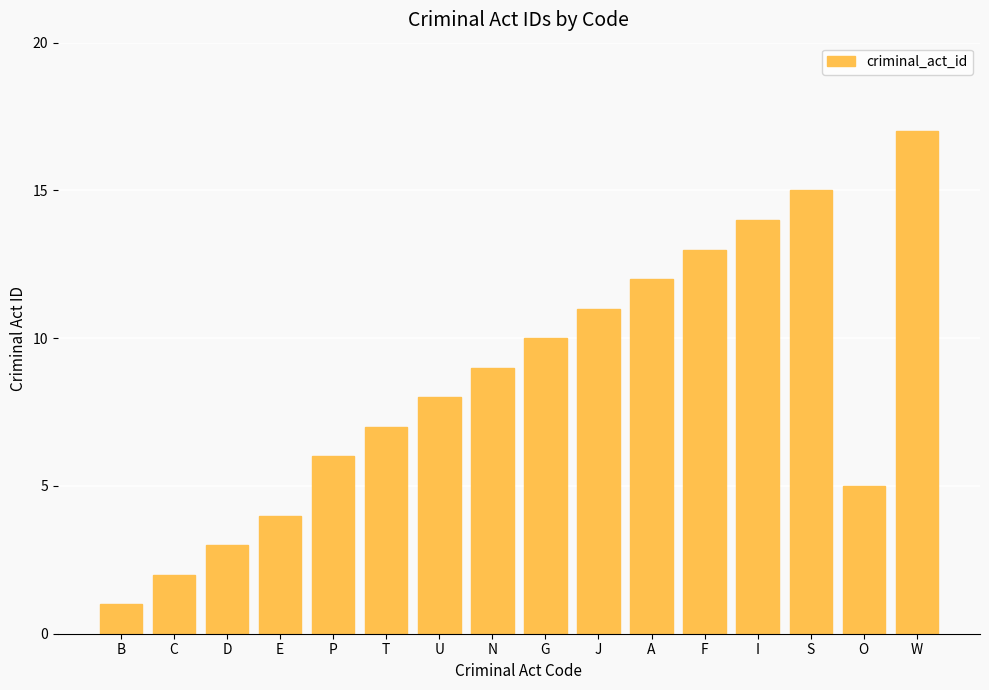

What is the label of the 4th bar from the right?

I